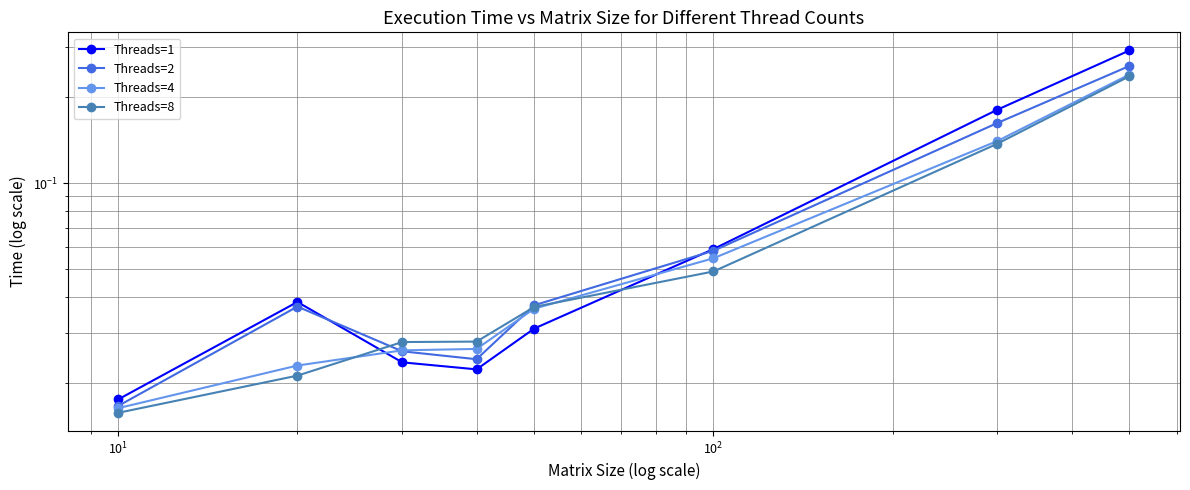

True or false: Threads=2 has a value of 0.0 at $\mathdefault{10^{4}}$.

False